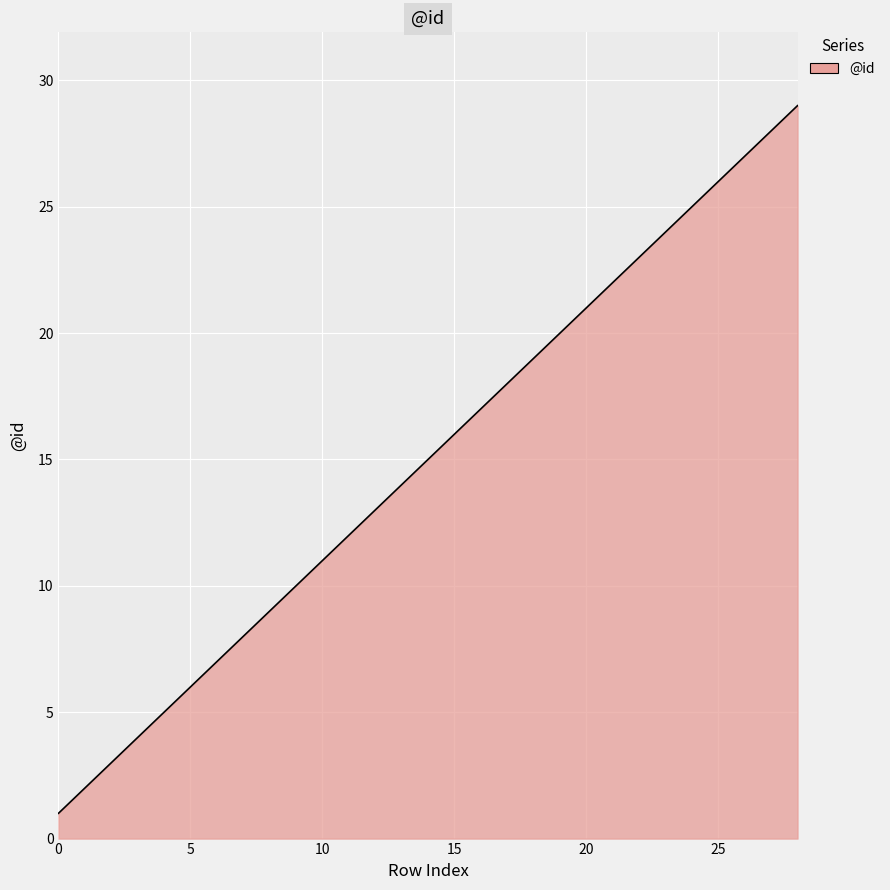

Reading left to right, extract all data points from this chart.

1	2	3	4	5	6	7	8	9	10	11	12	13	14	15	16	17	18	19	20	21	22	23	24	25	26	27	28	29